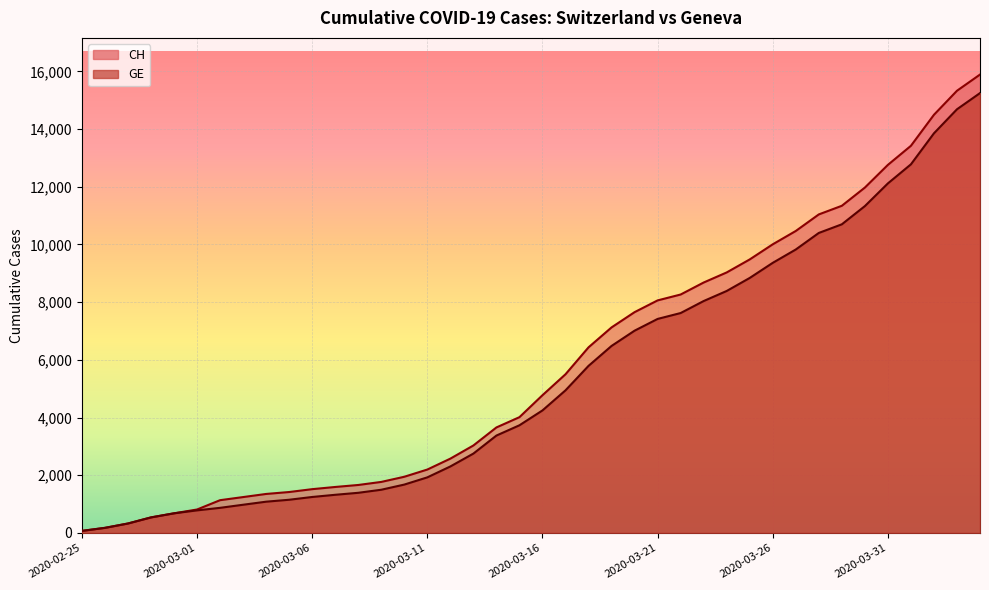

What are all the series names shown in the legend?

CH, GE